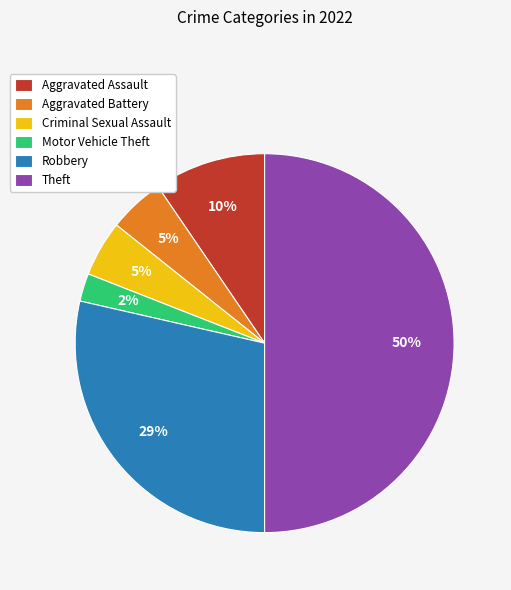

Which category has the smallest portion of the pie?

Motor Vehicle Theft